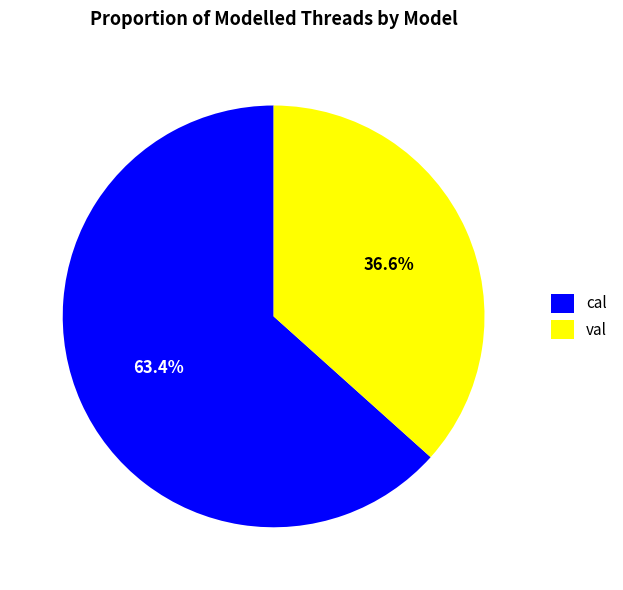

Approximately how many times larger is the value at cal compared to val?

1.7